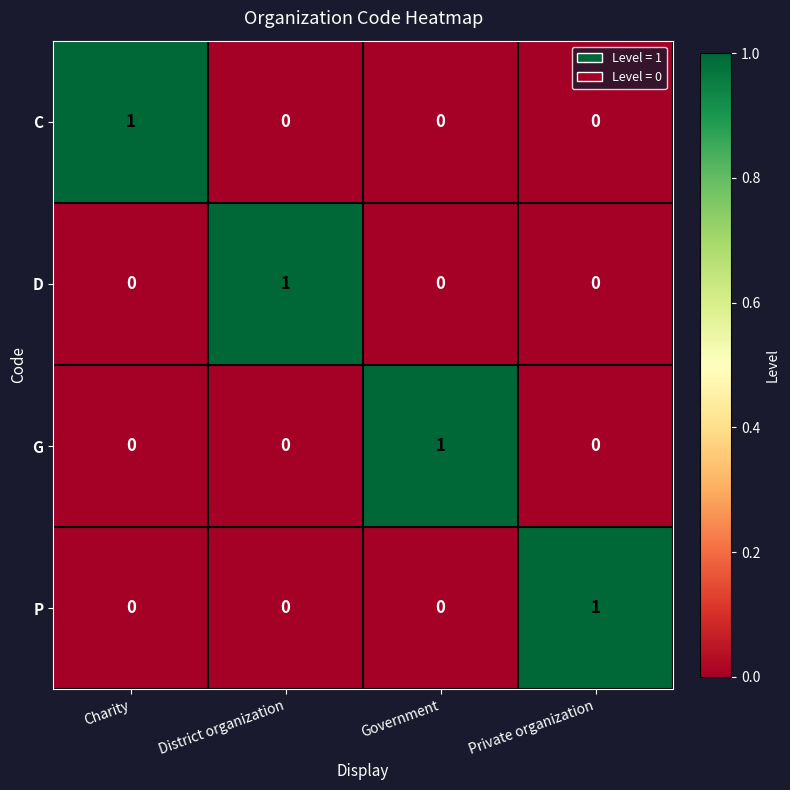

The C series shows -1 at Government. True or false?

False